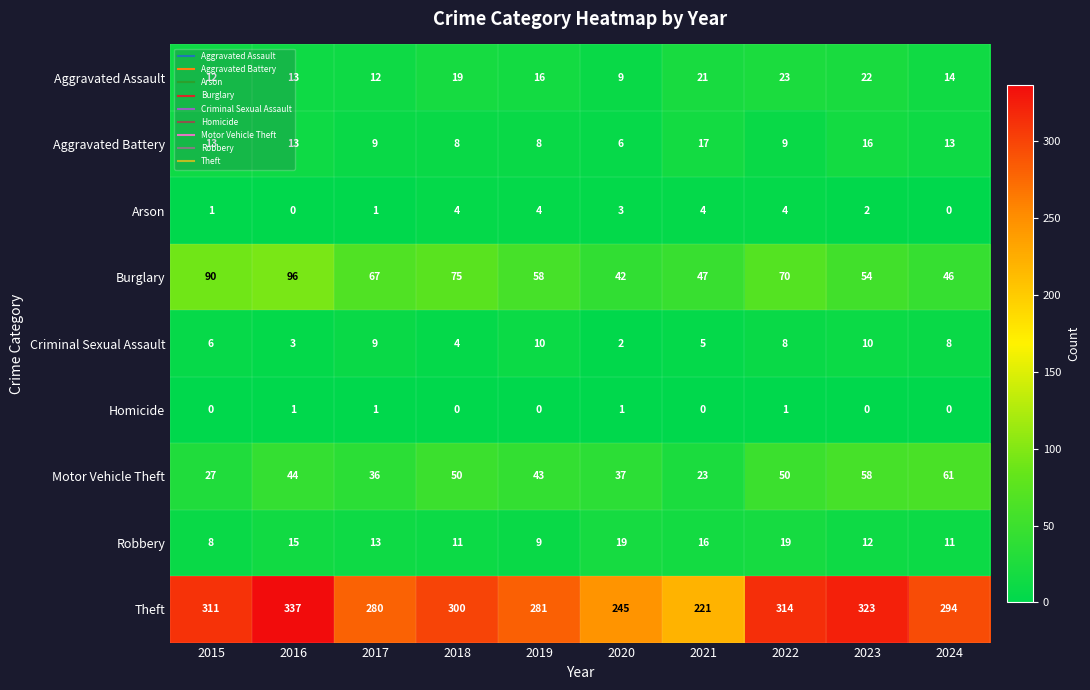

Where does the Robbery series first go above 13?

2016